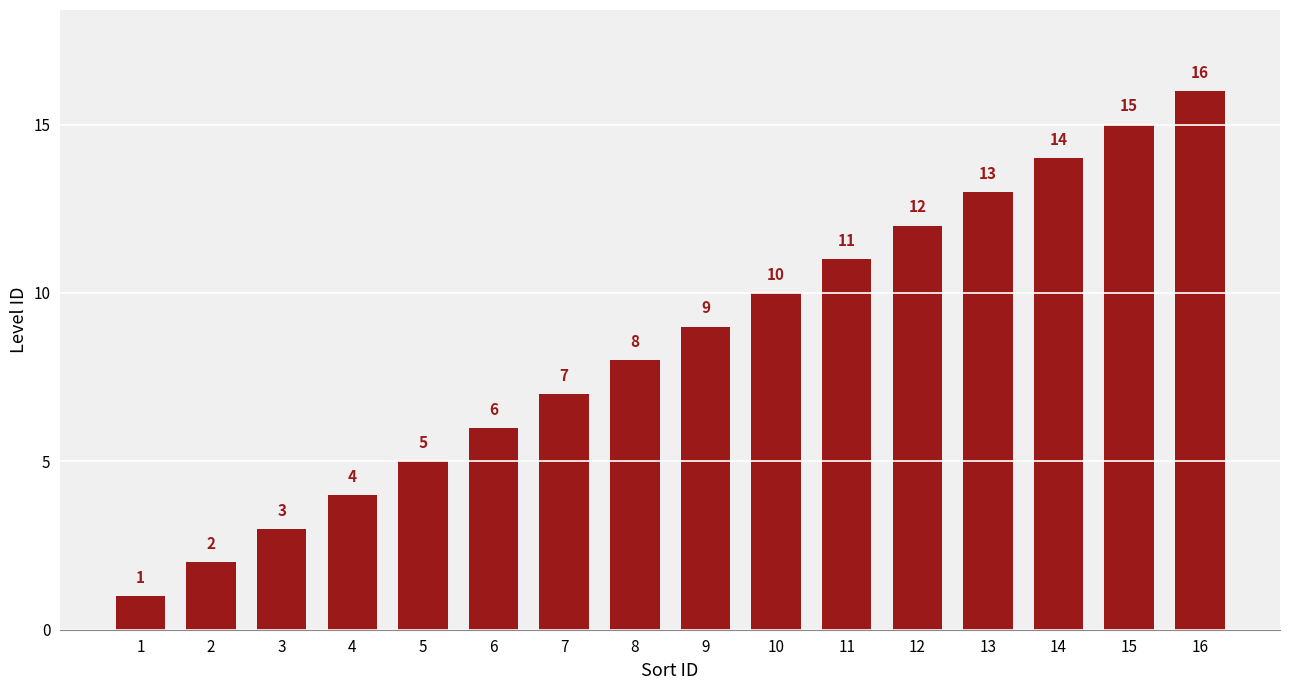

List the labels in order of value, smallest first.

1, 2, 3, 4, 5, 6, 7, 8, 9, 10, 11, 12, 13, 14, 15, 16